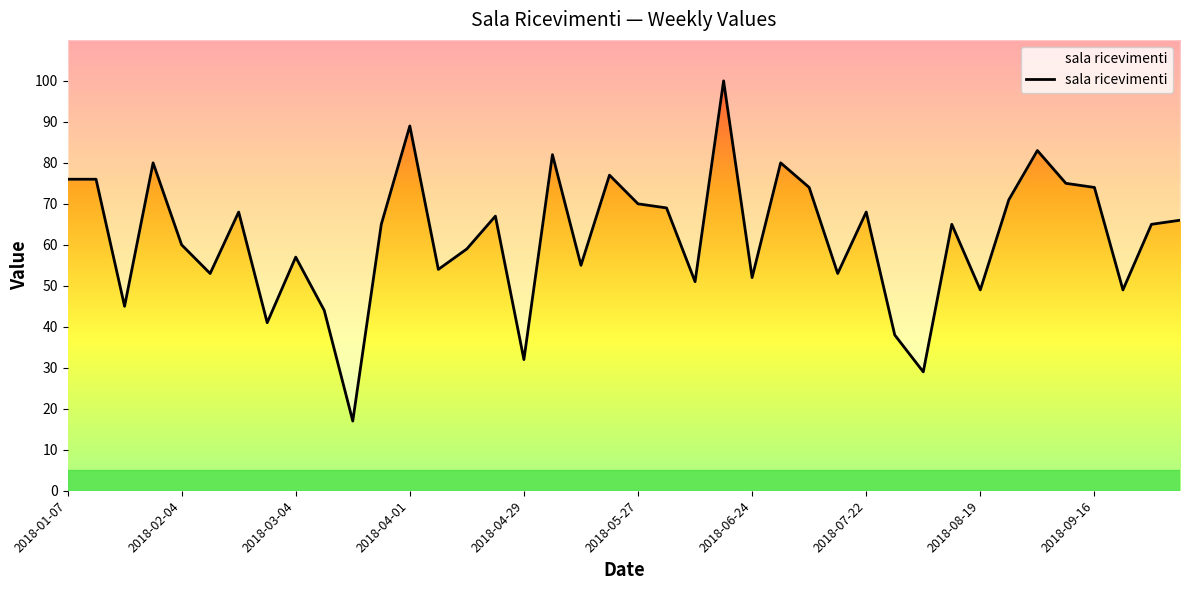

What is the difference between the maximum and minimum values?

83